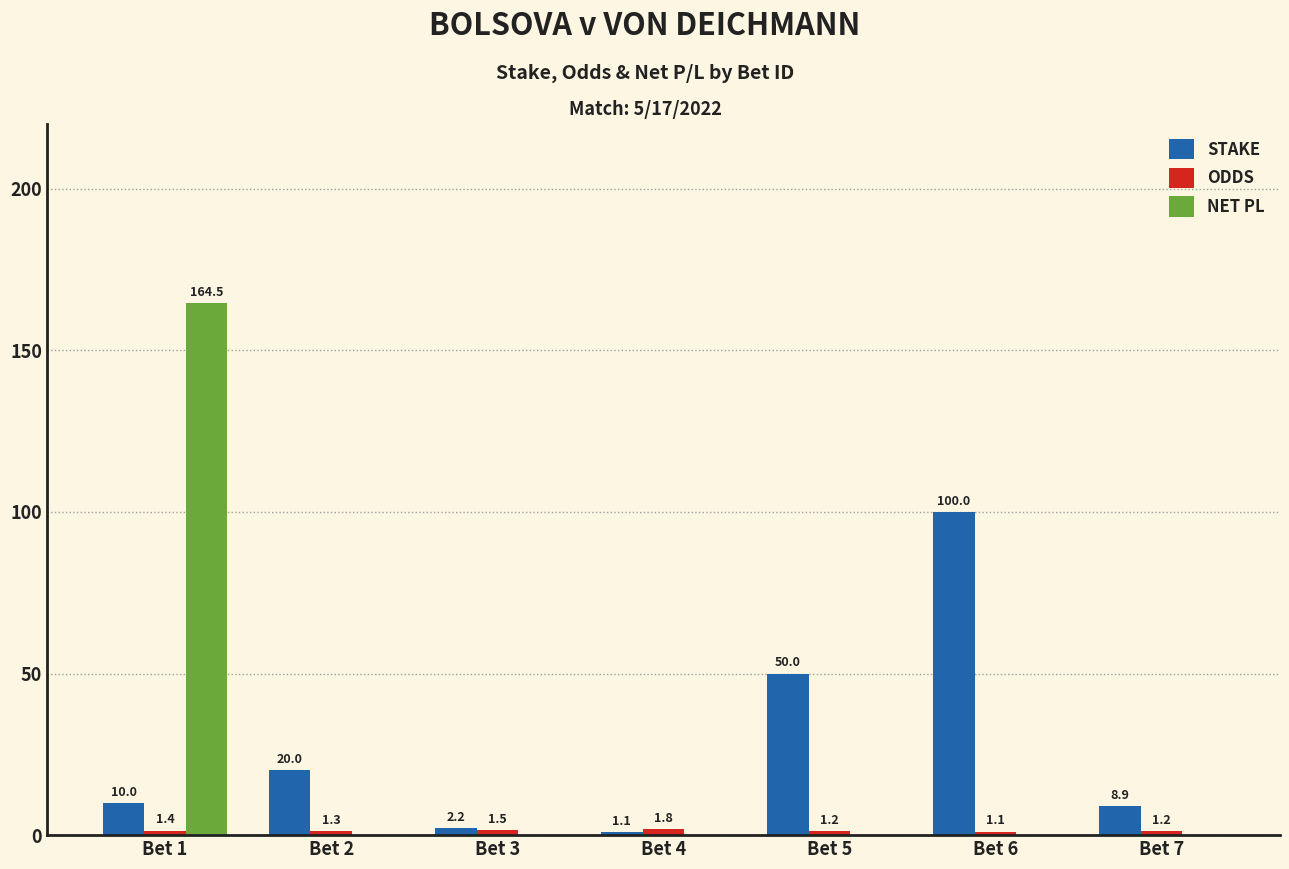

What is the total value across all series at Bet 6?

101.1